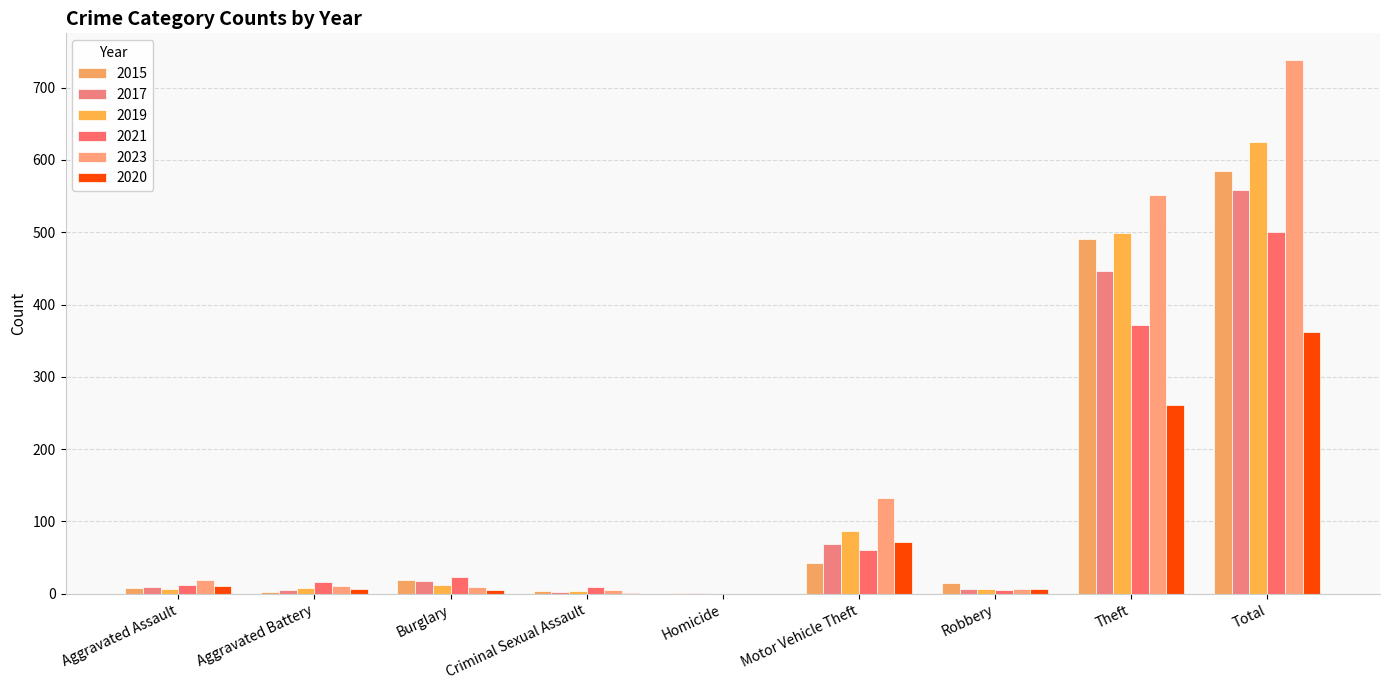

How many distinct data groups are displayed?

6